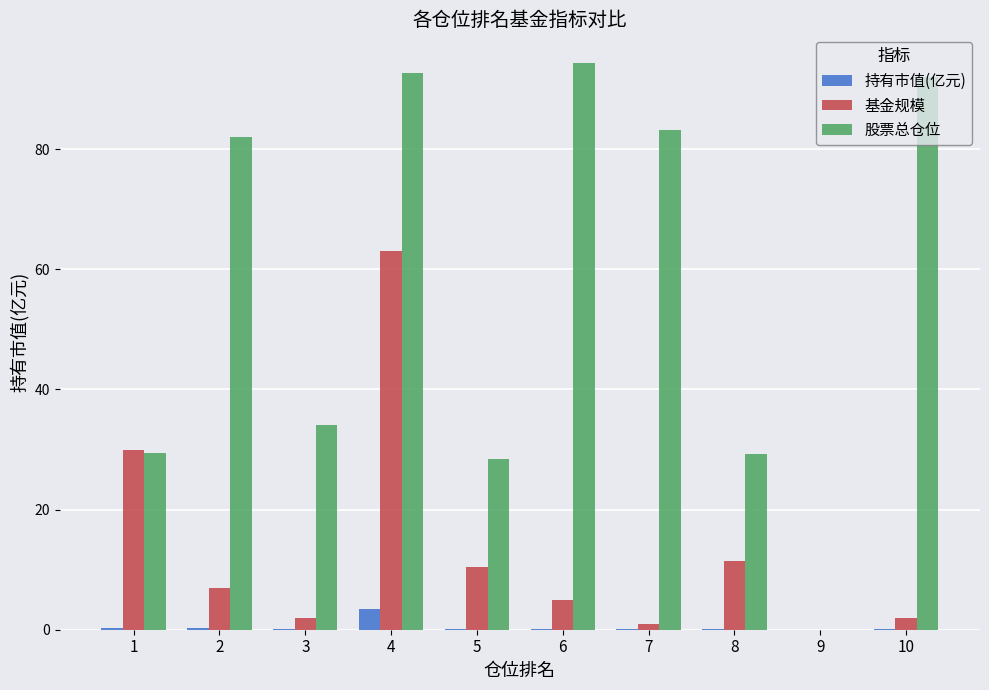

What are all the series names shown in the legend?

持有市值(亿元), 基金规模, 股票总仓位